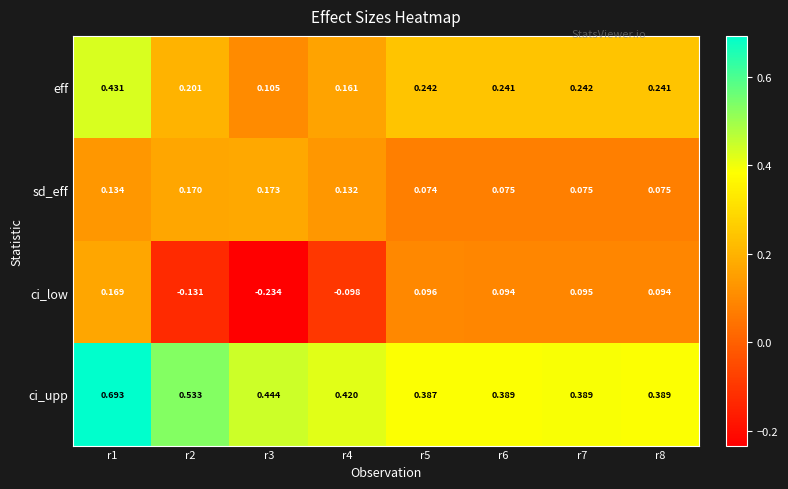

At which category is the sum across all series the highest?

r1